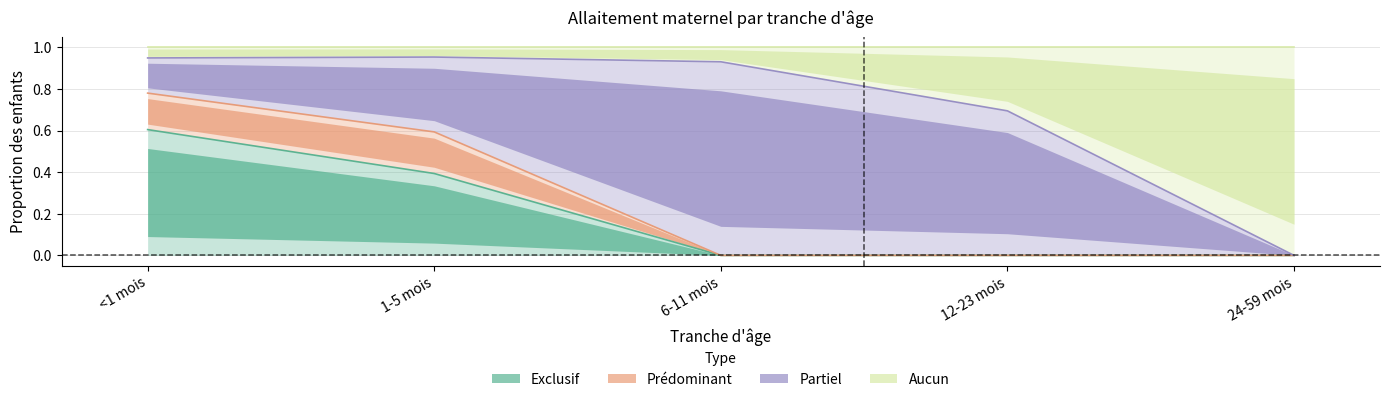

Which category has the highest value in the Aucun series?

1-5 mois